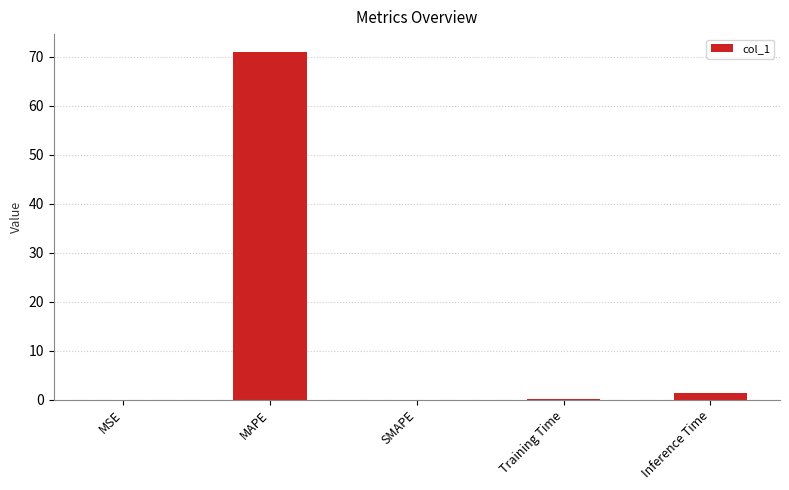

What is the maximum value shown in the chart?

71.1